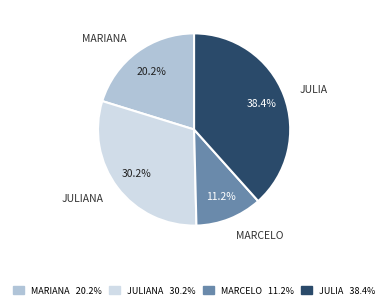

True or false: Marcelo accounts for 11% of the total.

True